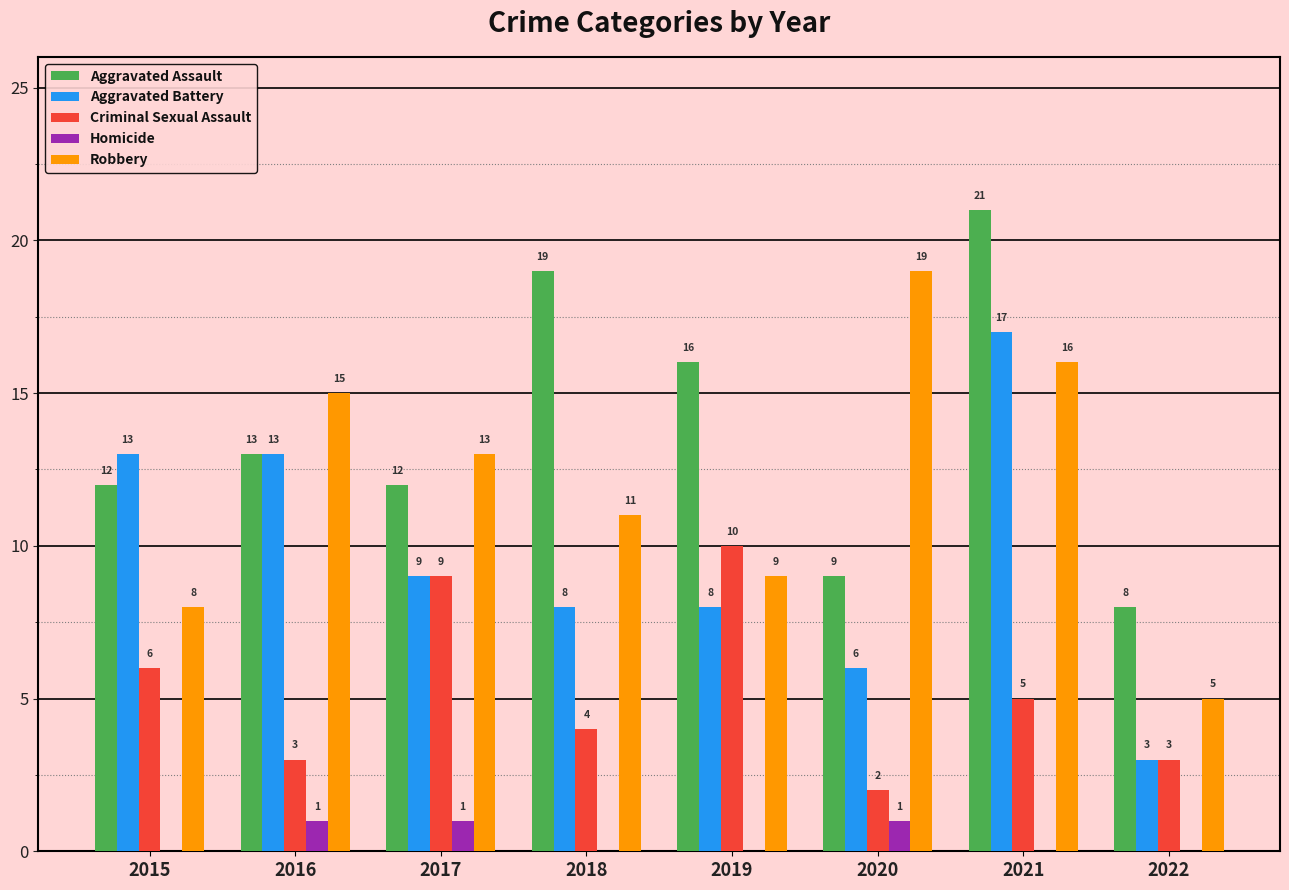

The Robbery series shows 19 at 2020. True or false?

True